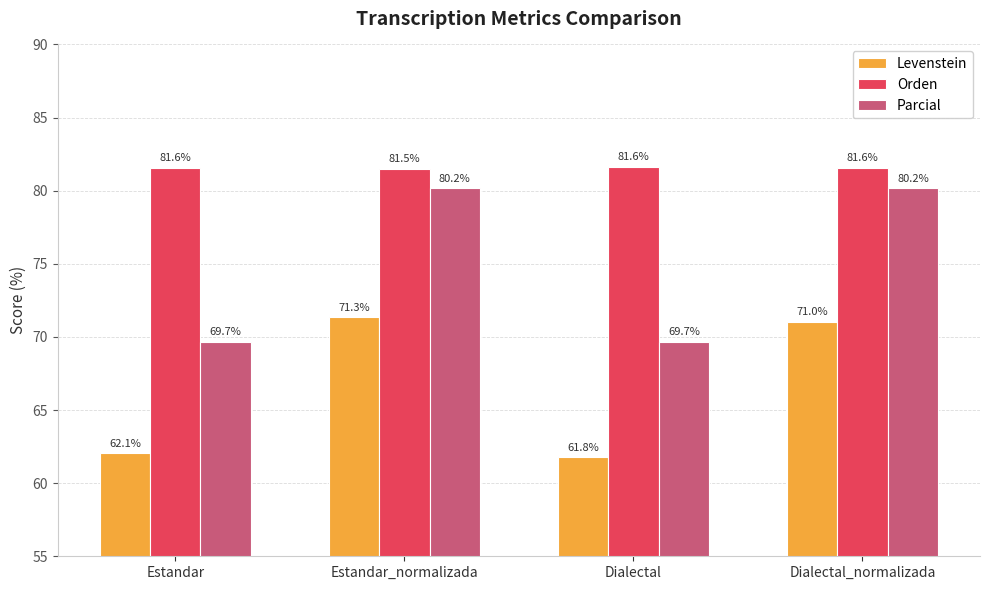

List the series in order of their overall mean, highest first.

Orden, Parcial, Levenstein